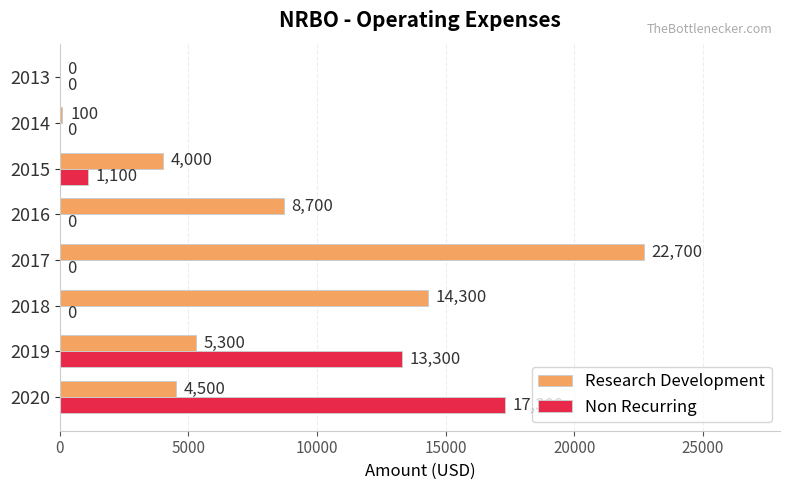

The value of Research Development at 2017 is 22700. True or false?

True